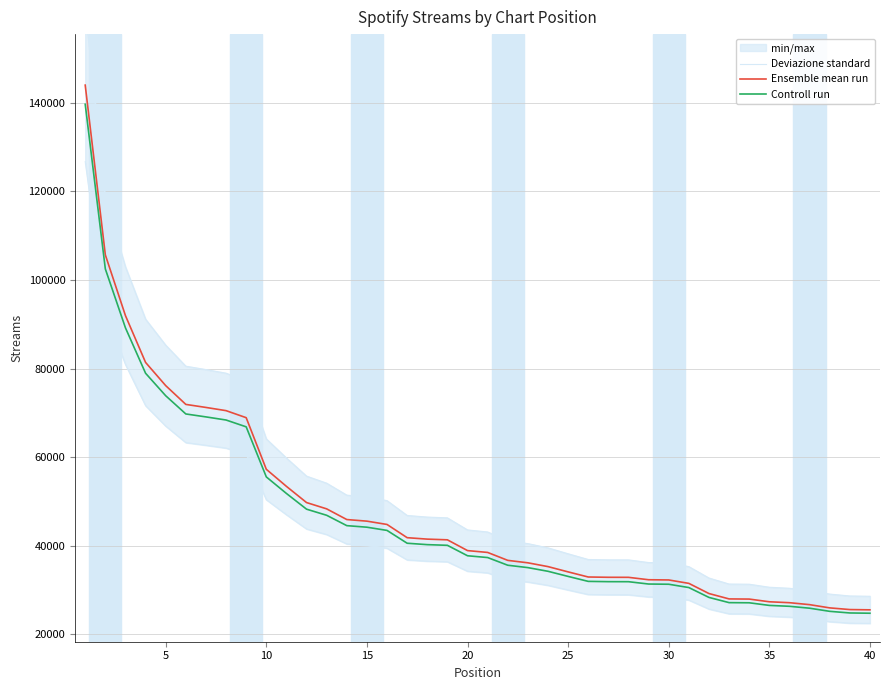

How many lines are shown in the chart?

3